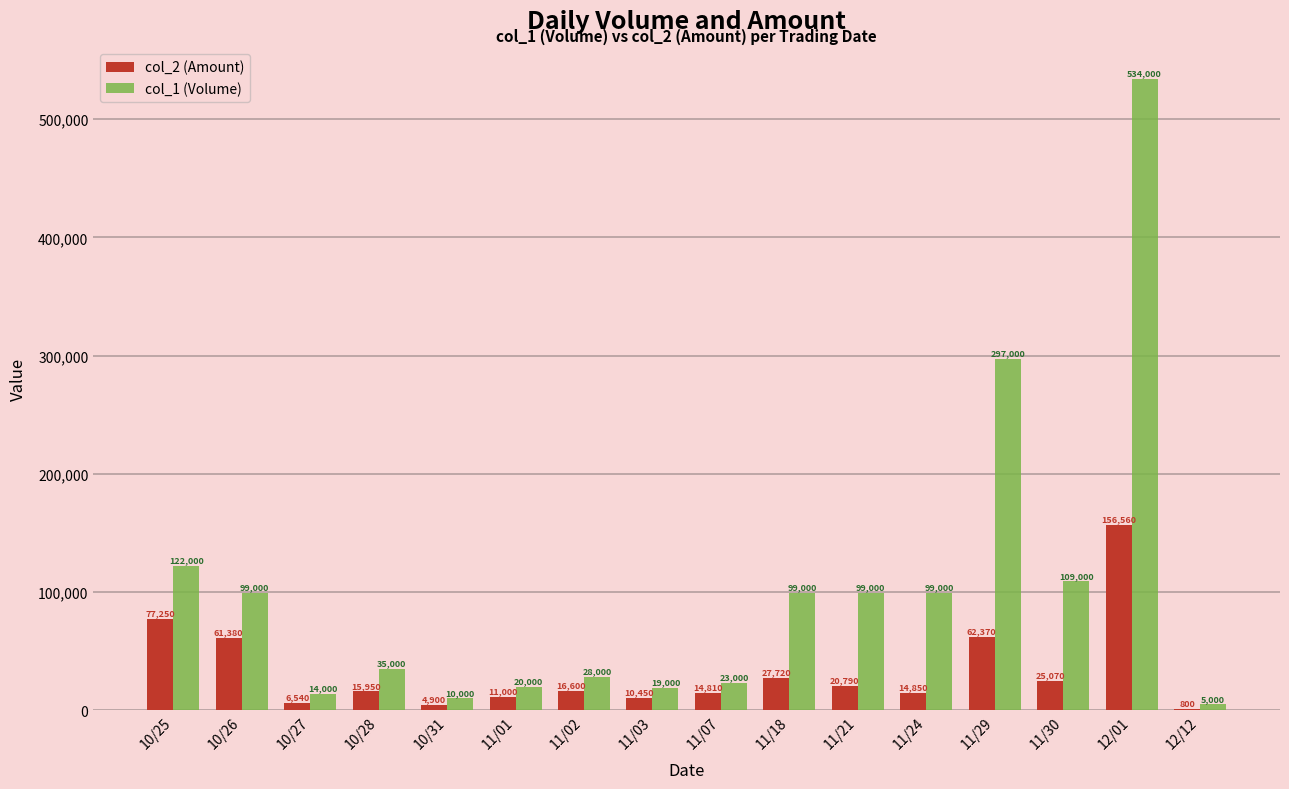

What is the highest value of the col_2 (Amount) series?

156560